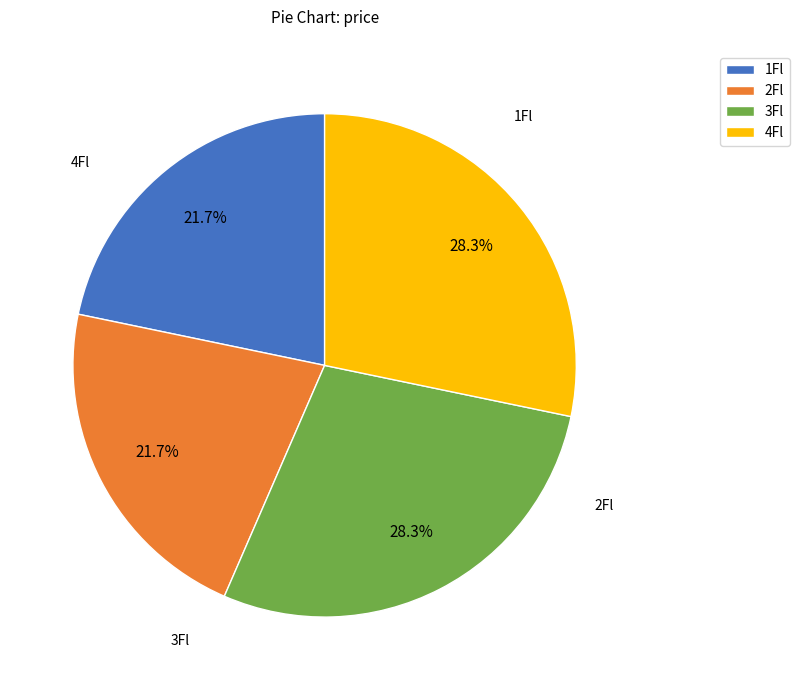

The 4Fl slice represents 28% of the pie. True or false?

True